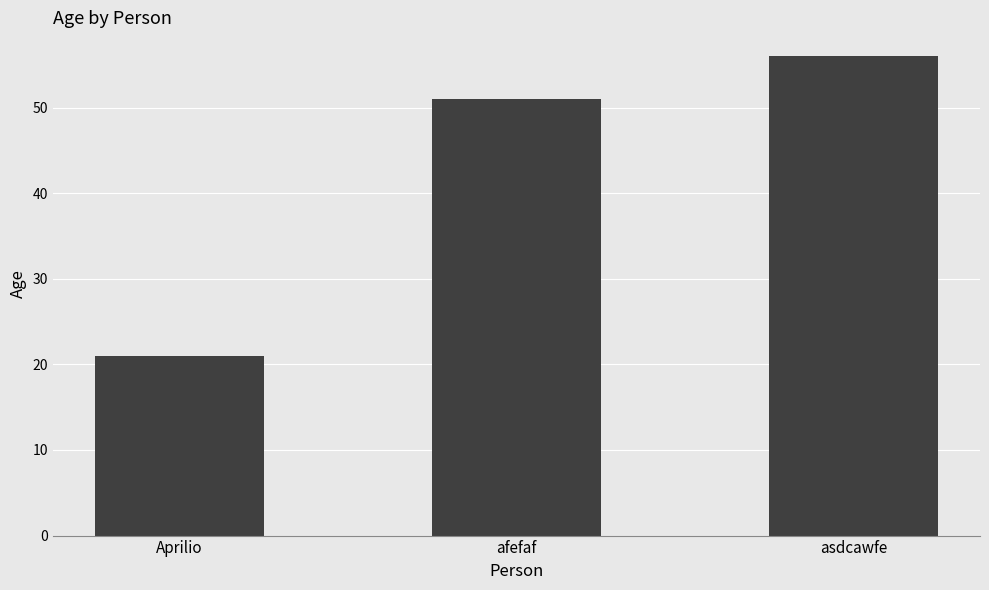

What is the label of the 1st bar from the right?

asdcawfe